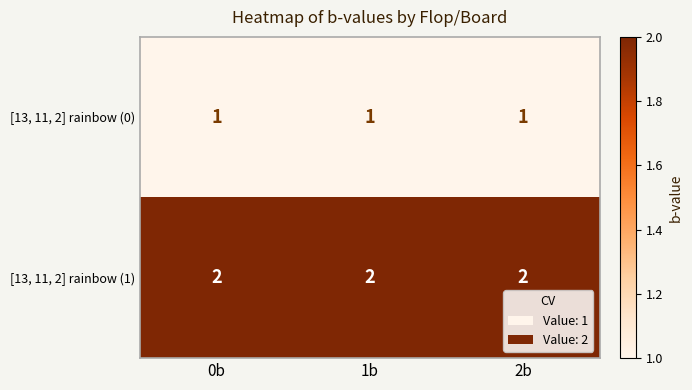

What is the sum of all [13, 11, 2] rainbow (1) values?

6